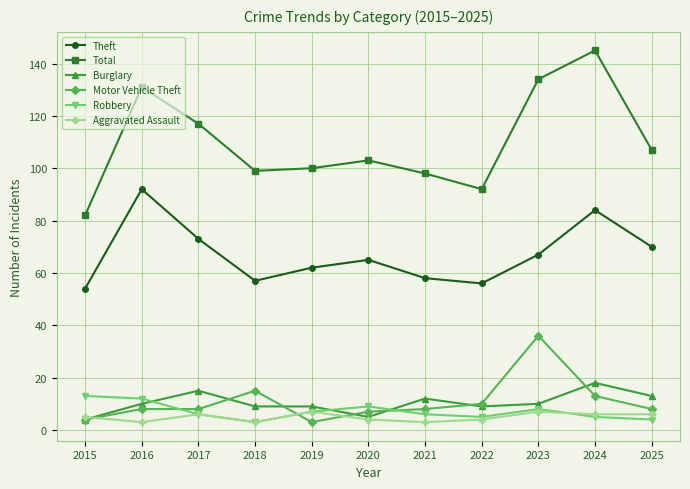

True or false: Robbery has more than 0 interior local peaks.

True